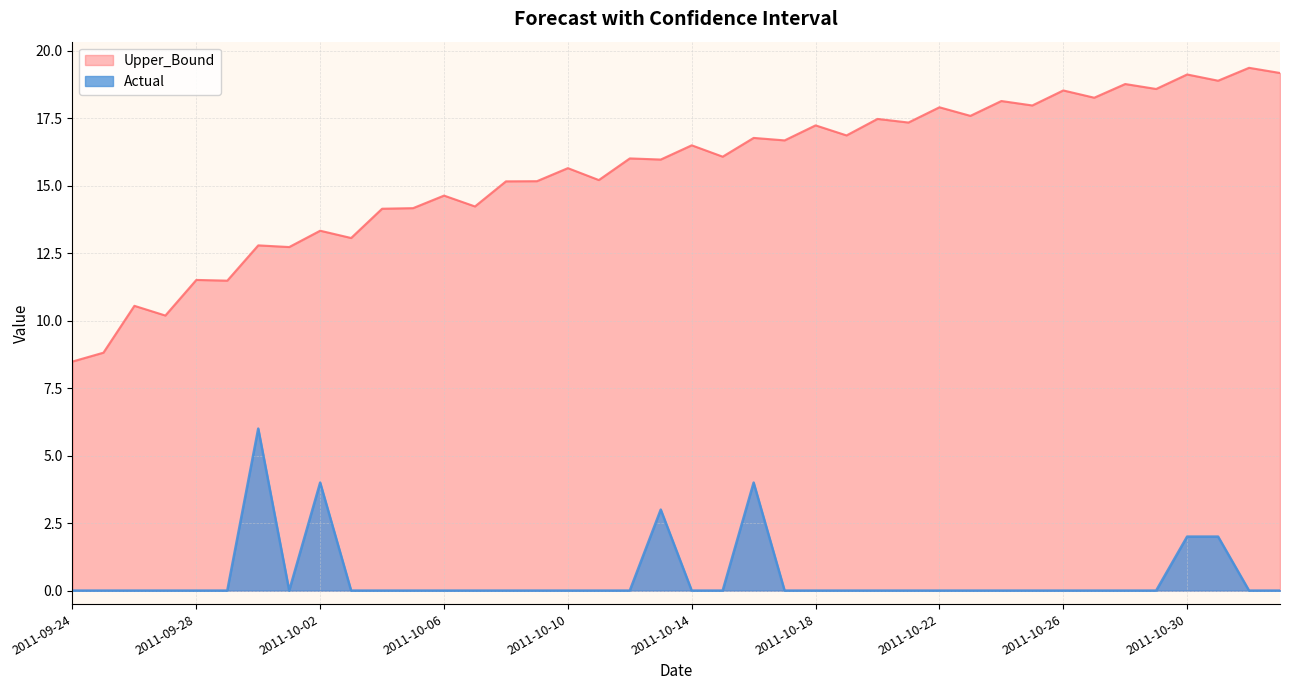

What is the label of the 19th point from the right?

2011-10-15